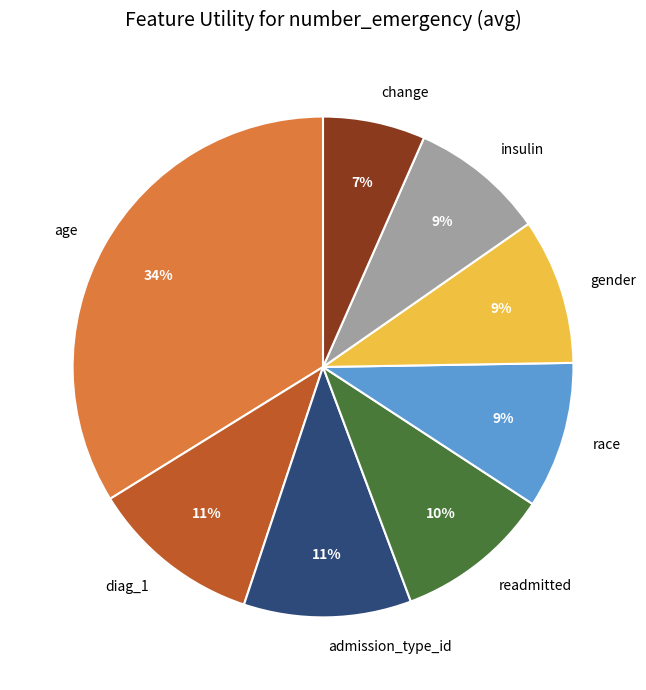

Is the sum of insulin and gender greater than half?

No